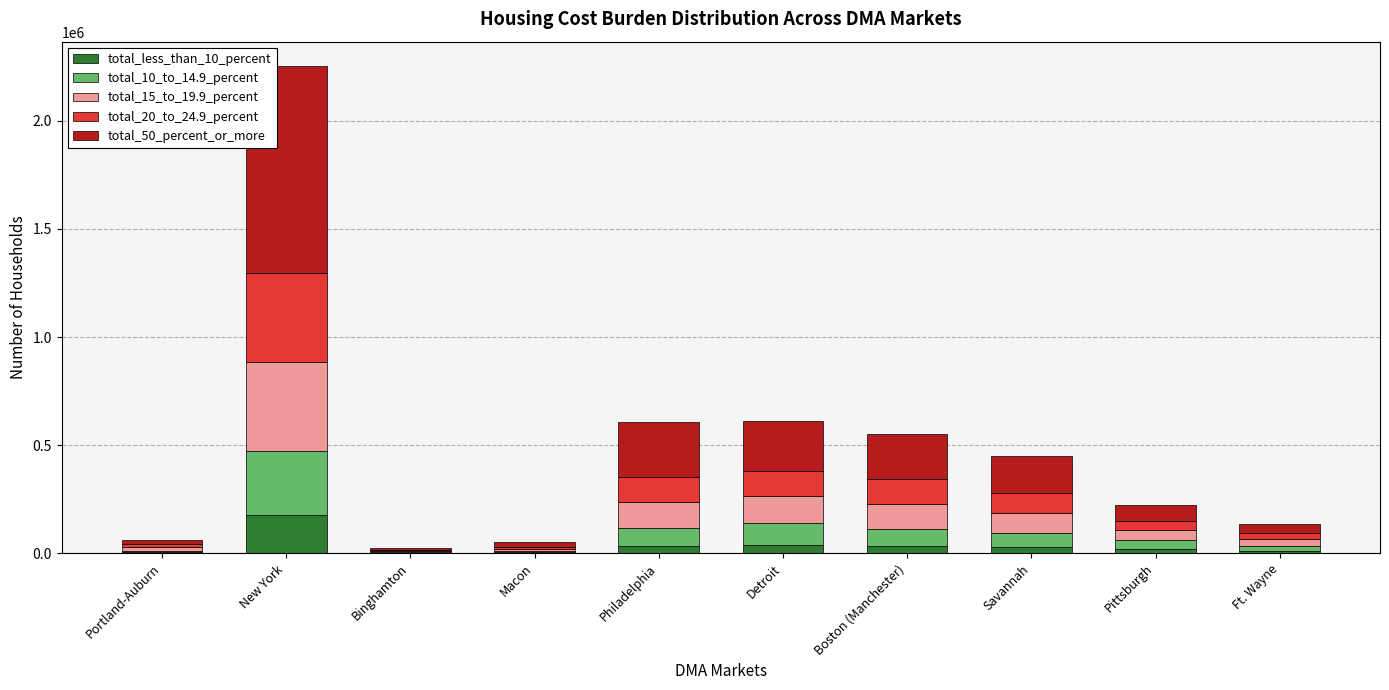

At which category is the sum across all series the highest?

New York